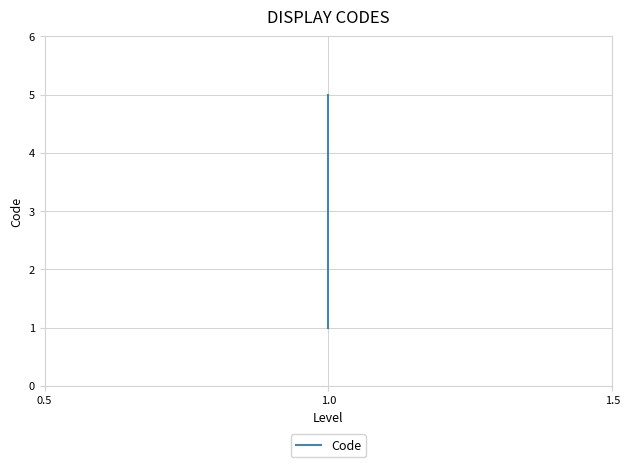

What is the greatest value displayed?

5